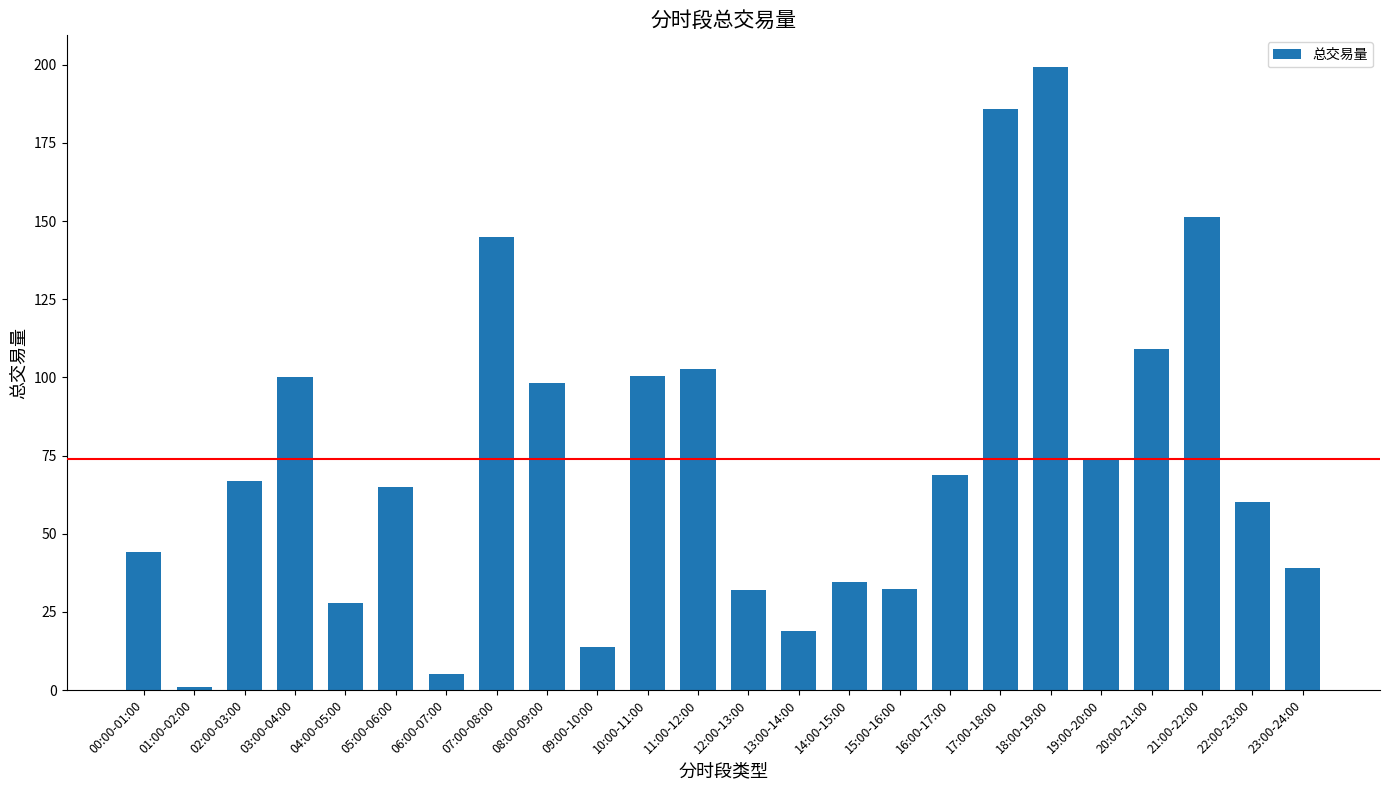

What is the sum of all values?

1776.1